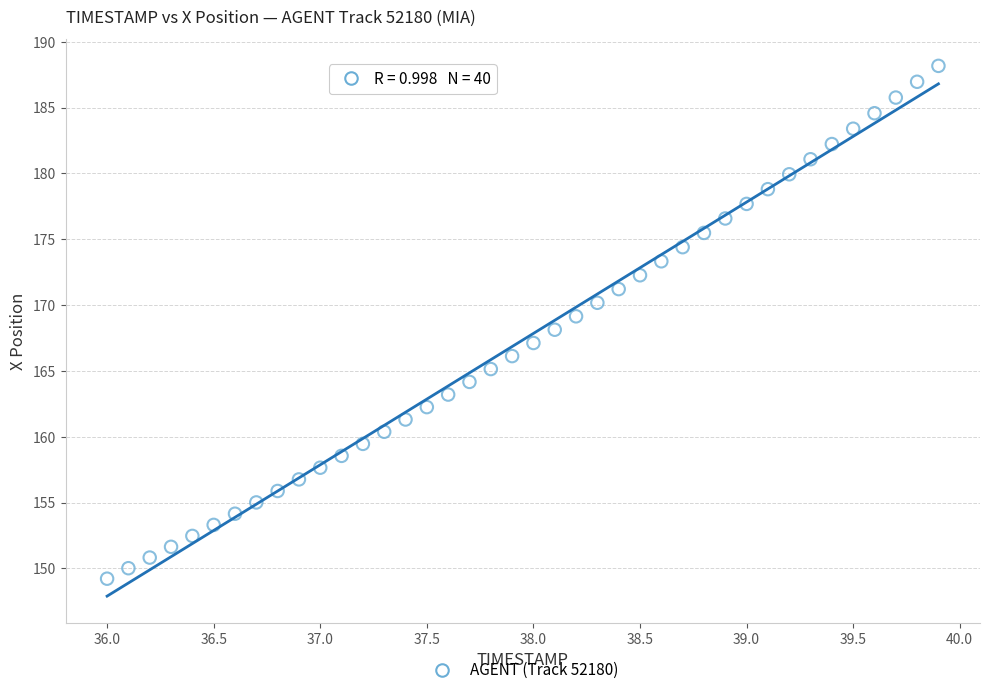

What is the range of Y values (max minus min)?

39.0